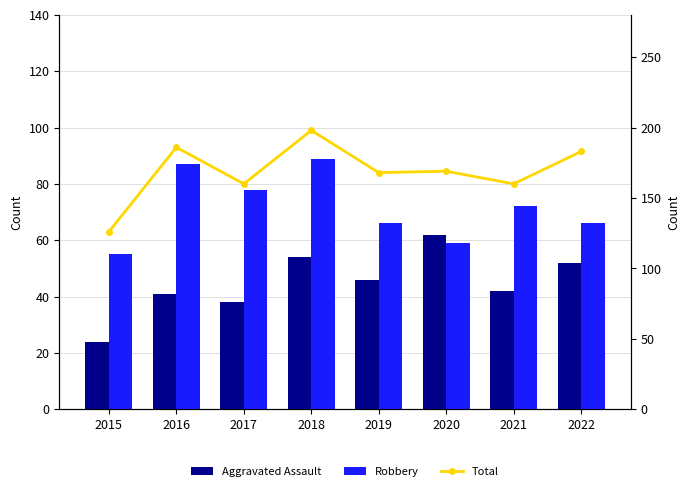

At which label is Aggravated Assault closest to 43?

2021